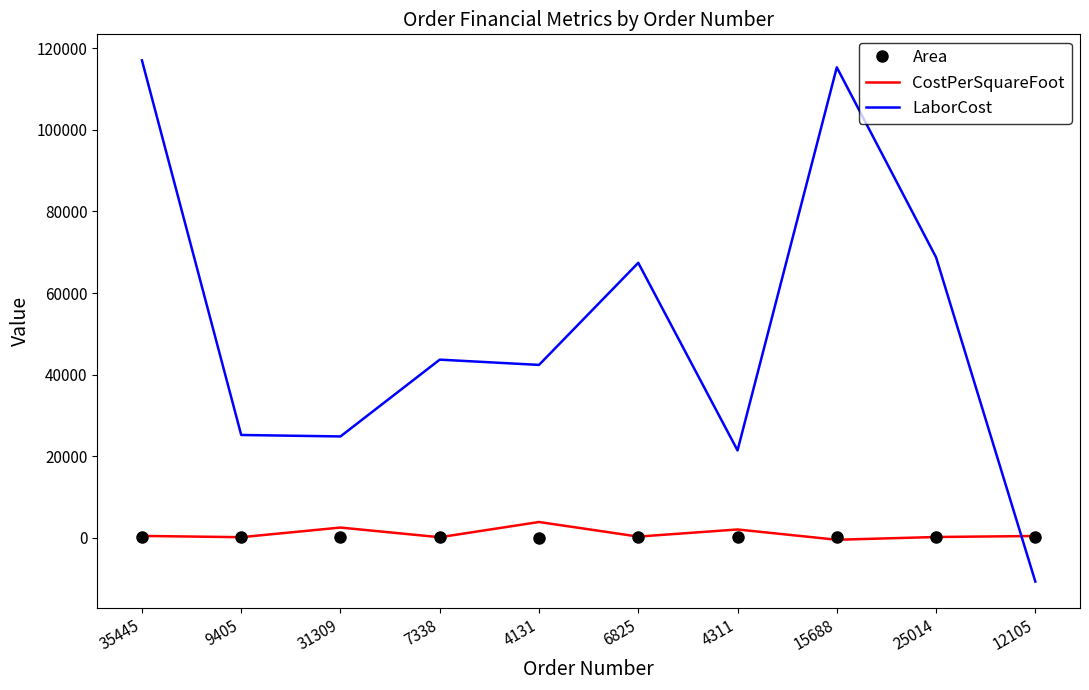

At which category does the chart reach its peak across all series?

35445